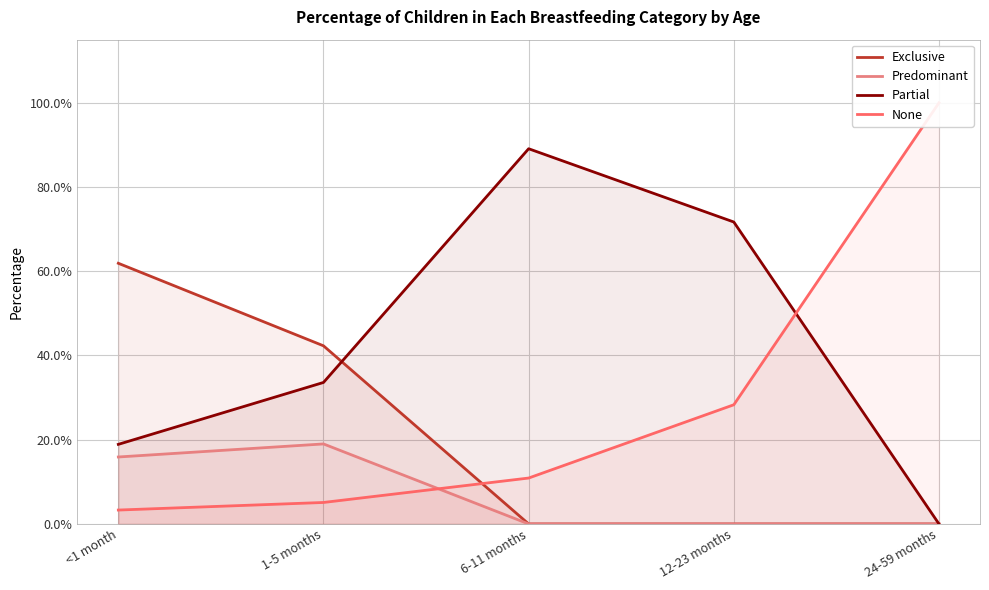

Reading left to right, list all the values displayed in this chart.

Exclusive: 0.6	0.4	0.0	0.0	0.0
Predominant: 0.2	0.2	0.0	0.0	0.0
Partial: 0.2	0.3	0.9	0.7	0.0
None: 0.0	0.1	0.1	0.3	1.0